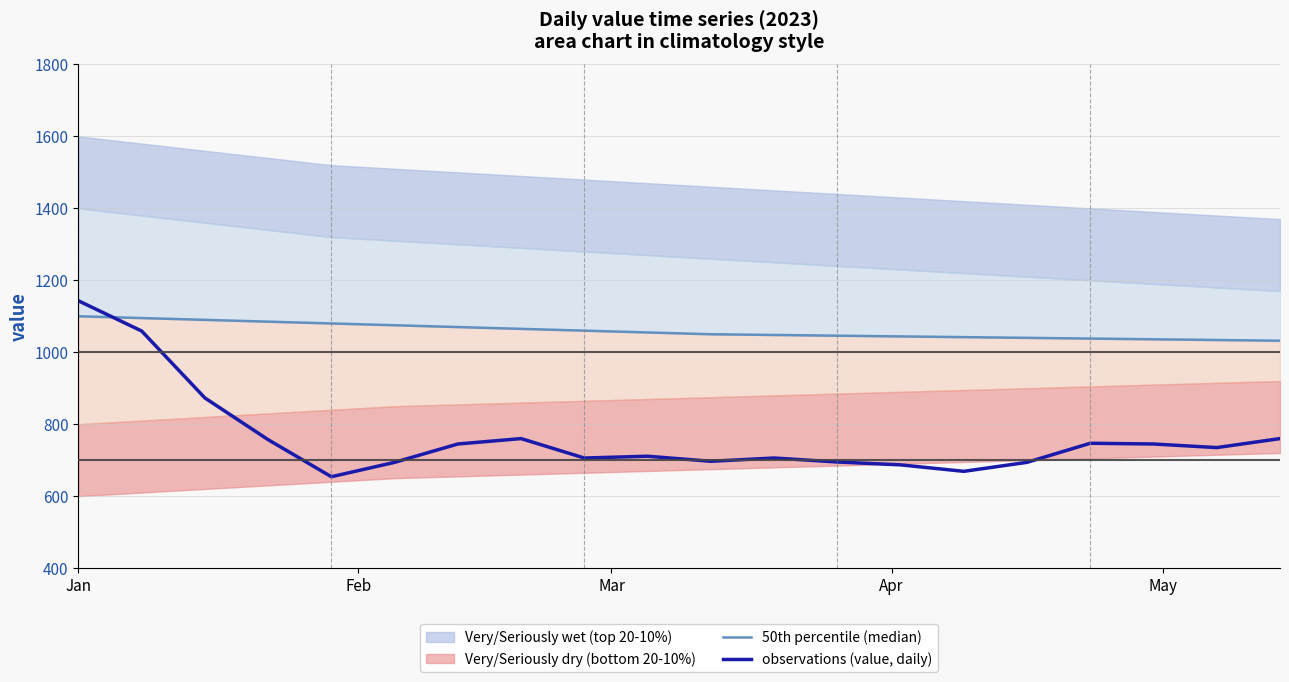

How many data points in 50th percentile (median) are above 1055?

9